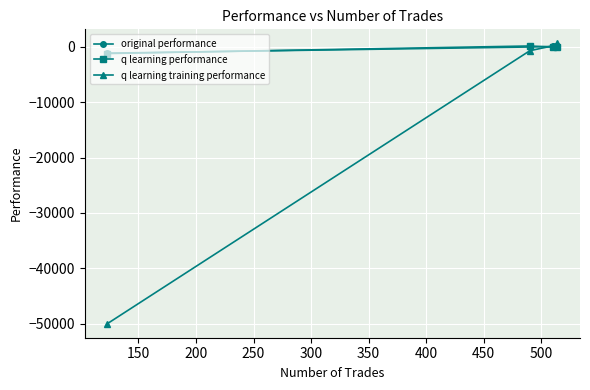

How many values in the q learning performance series exceed -3?

1